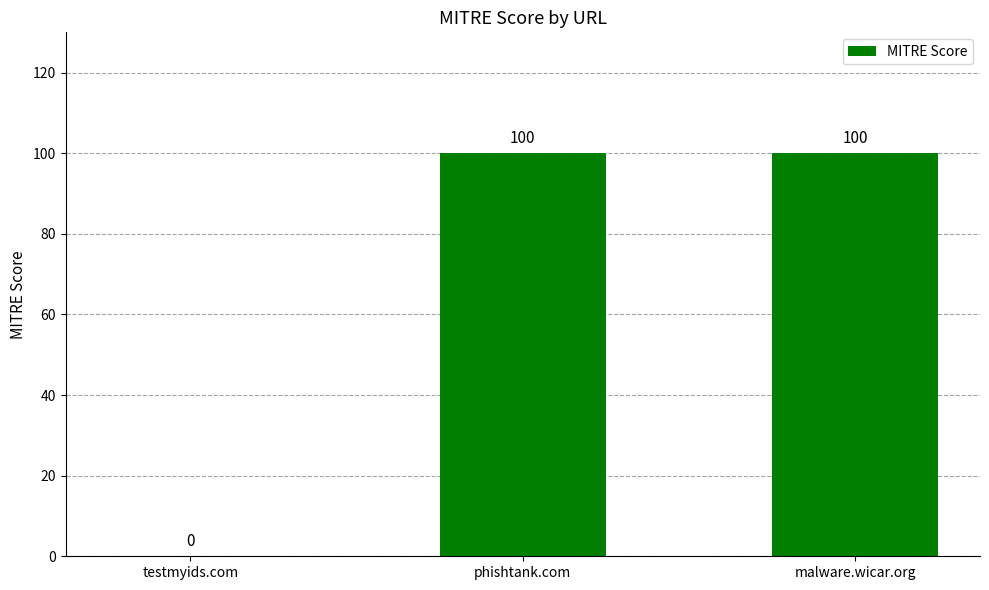

How many values are between 0 and 100?

3